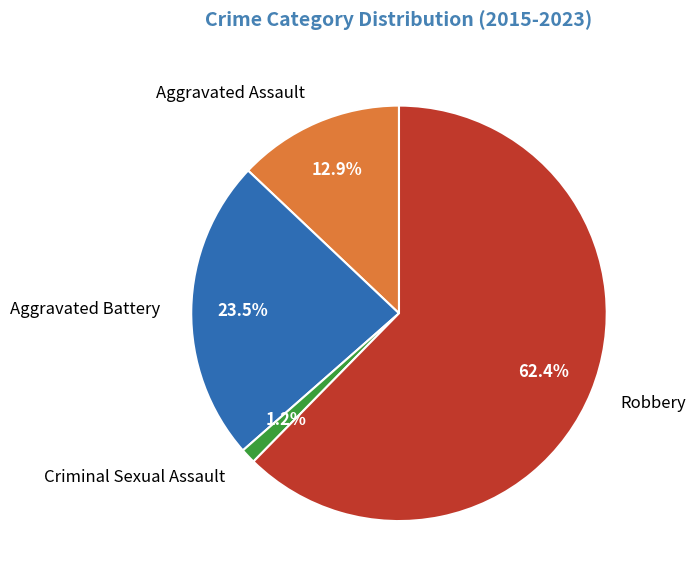

Which category has the biggest portion of the pie?

Robbery